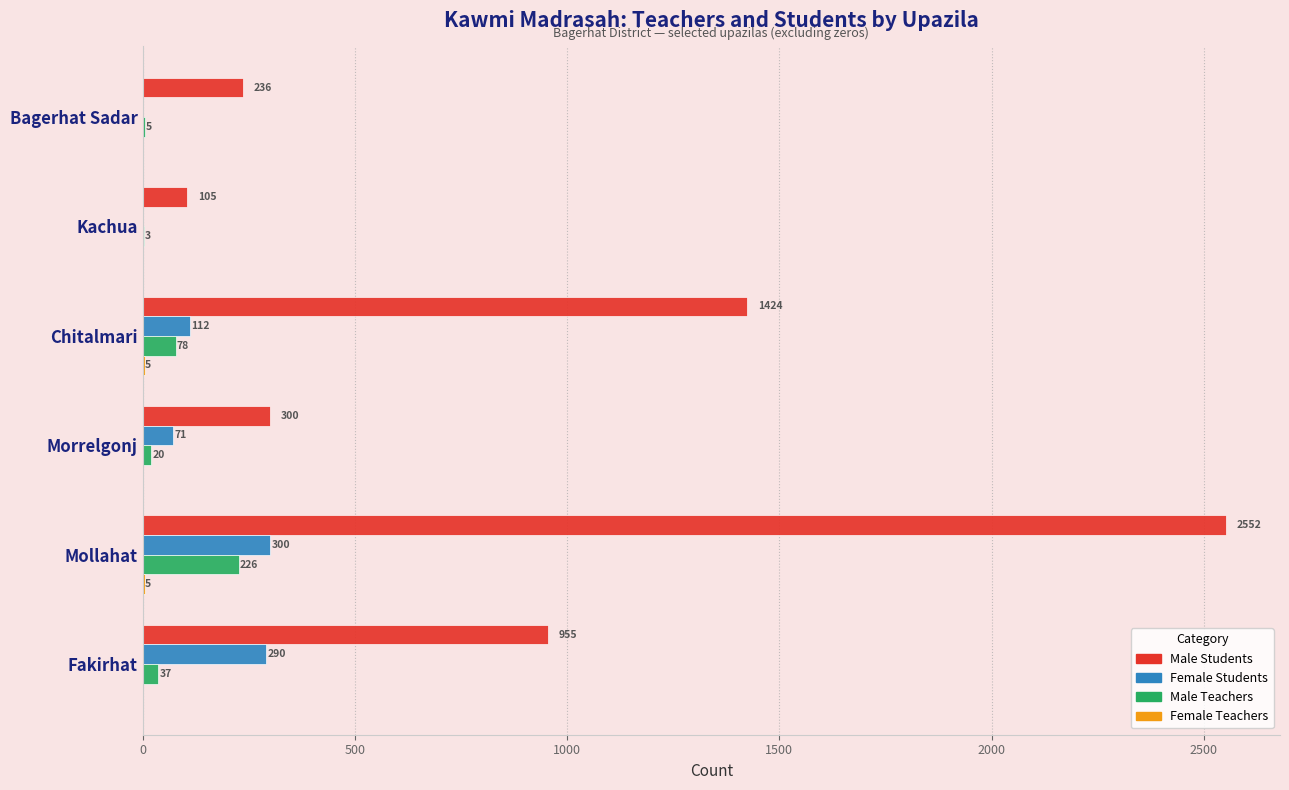

What is the sum of the Female Students values at Kachua and Mollahat?

300